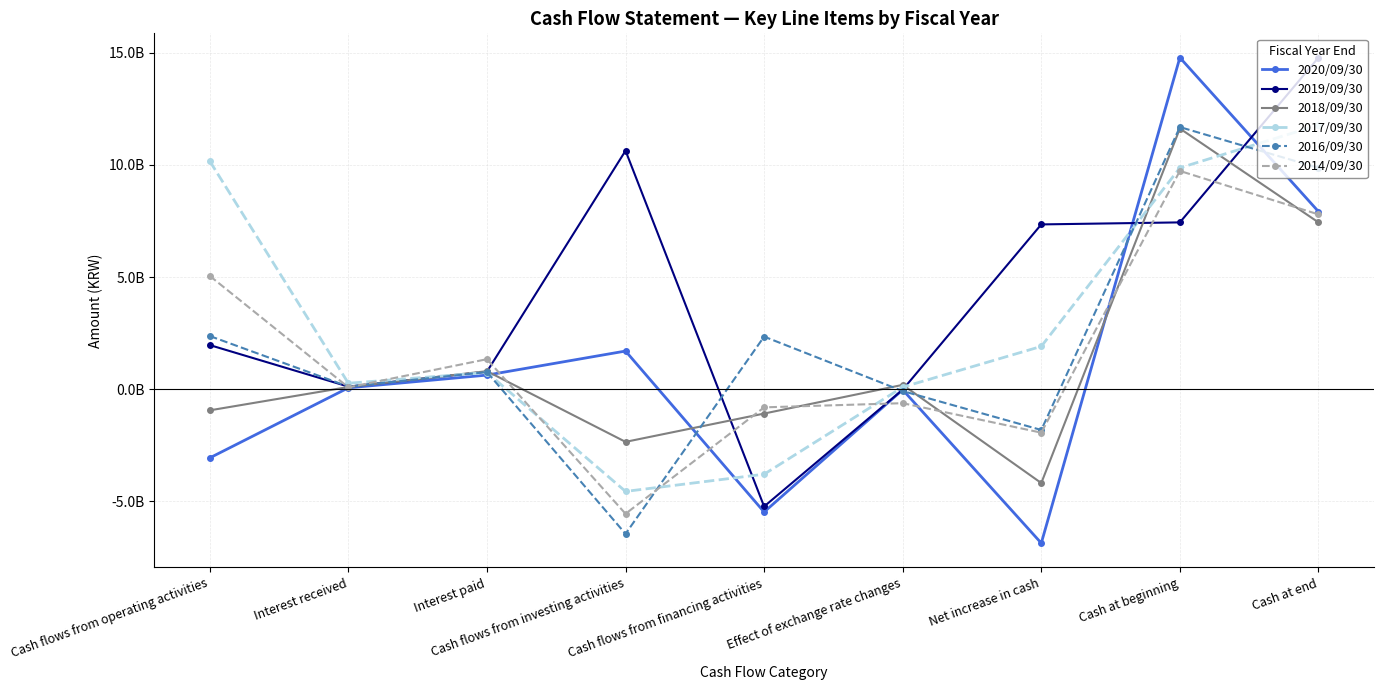

What is the spread (max minus min) of values at Interest paid?

709609729